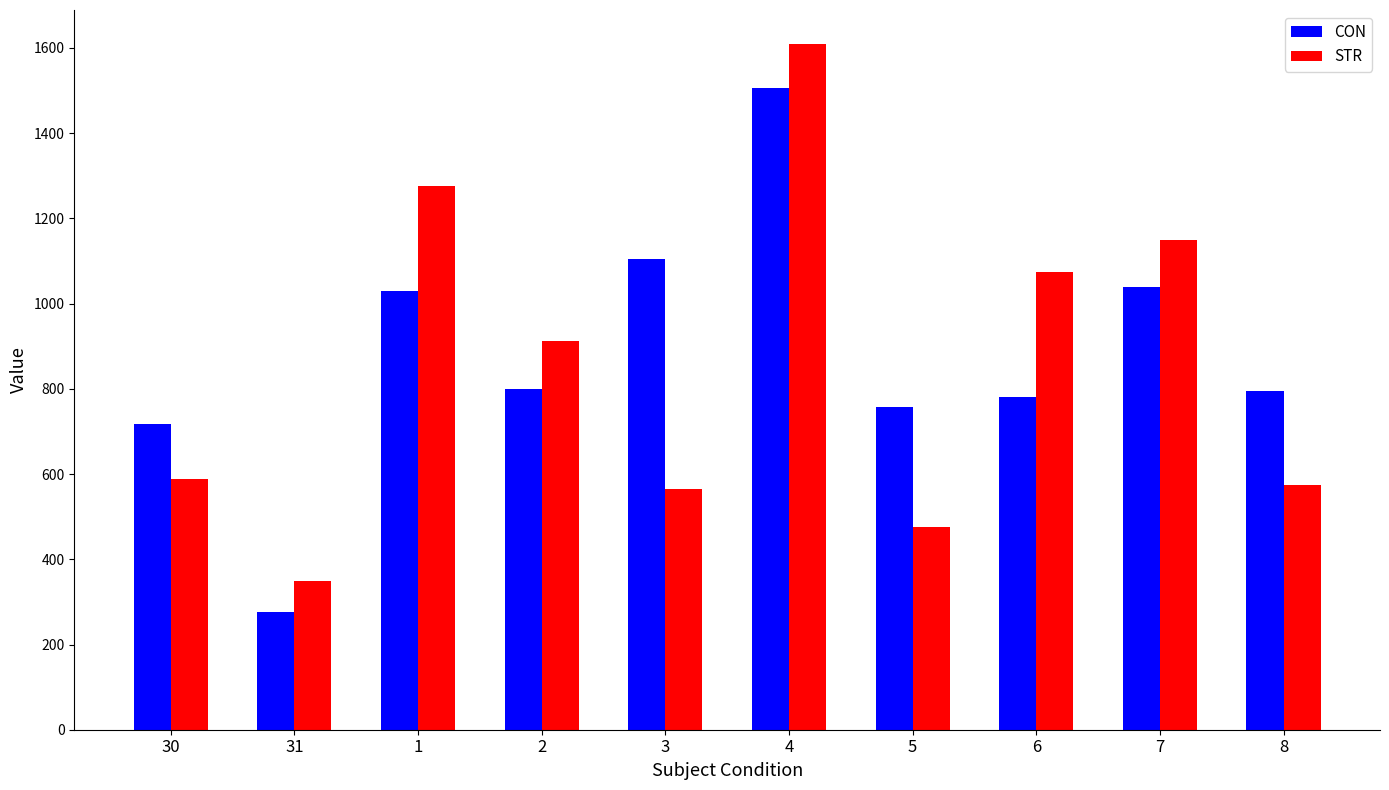

Rank the series by their maximum value, from highest to lowest.

STR, CON